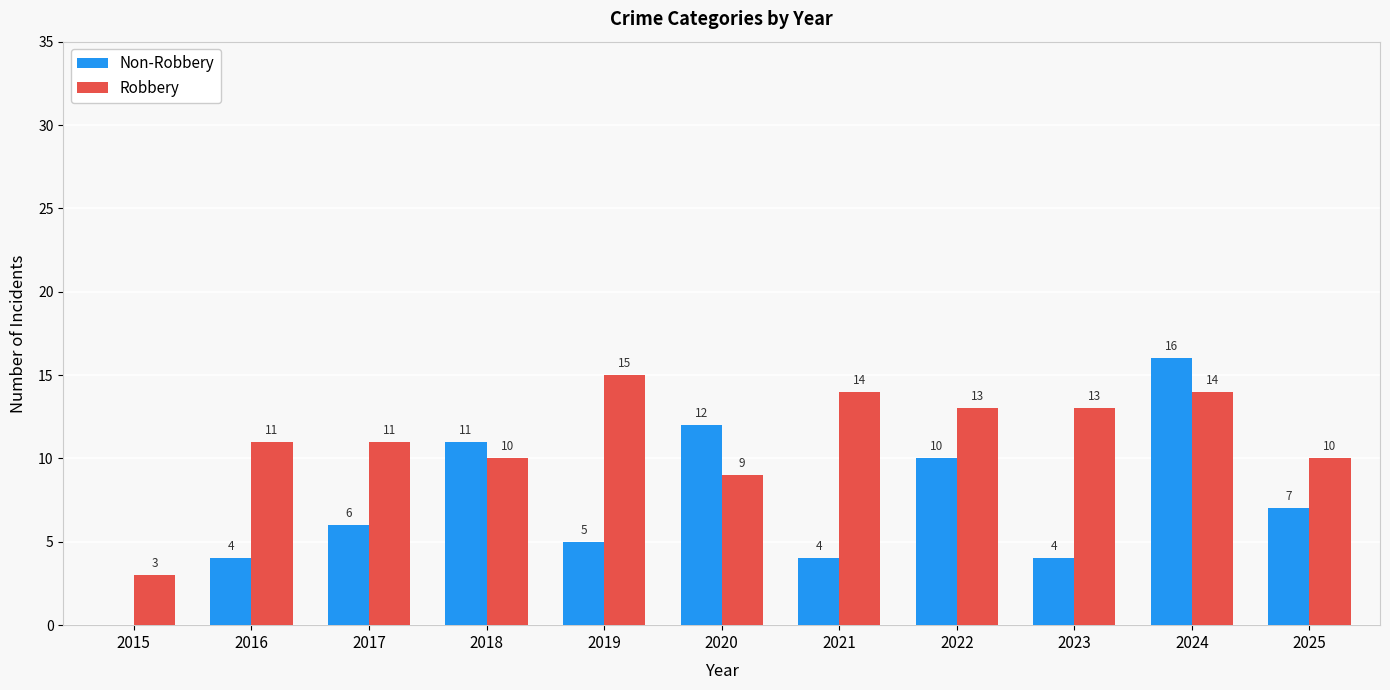

What is the total value across all series at 2019?

20